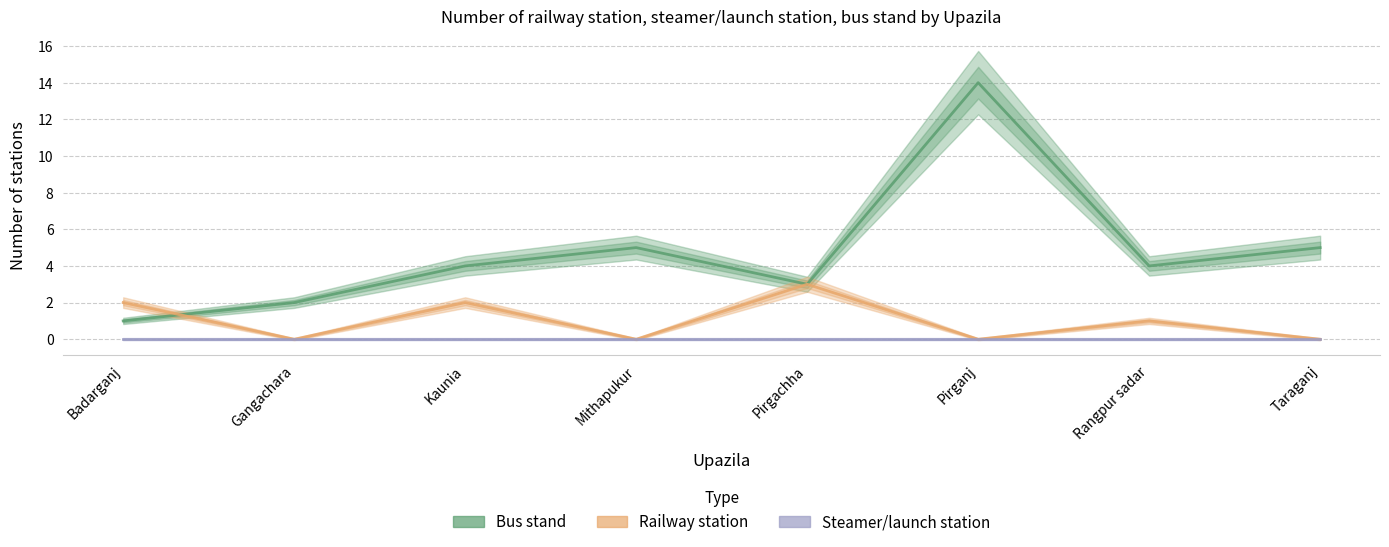

Where is the first local maximum for Railway station?

Kaunia